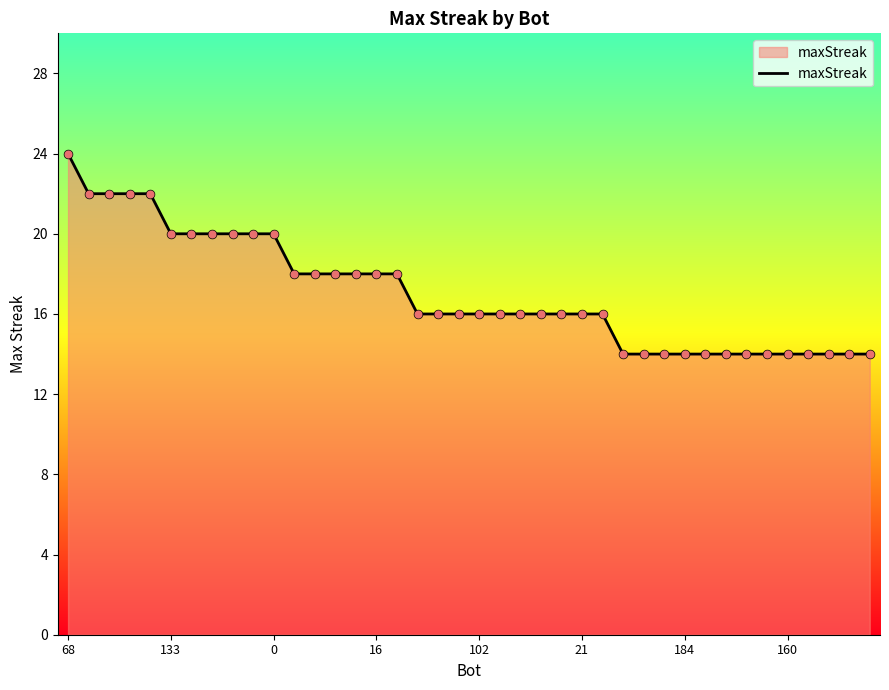

What is the maximum value shown in the chart?

24